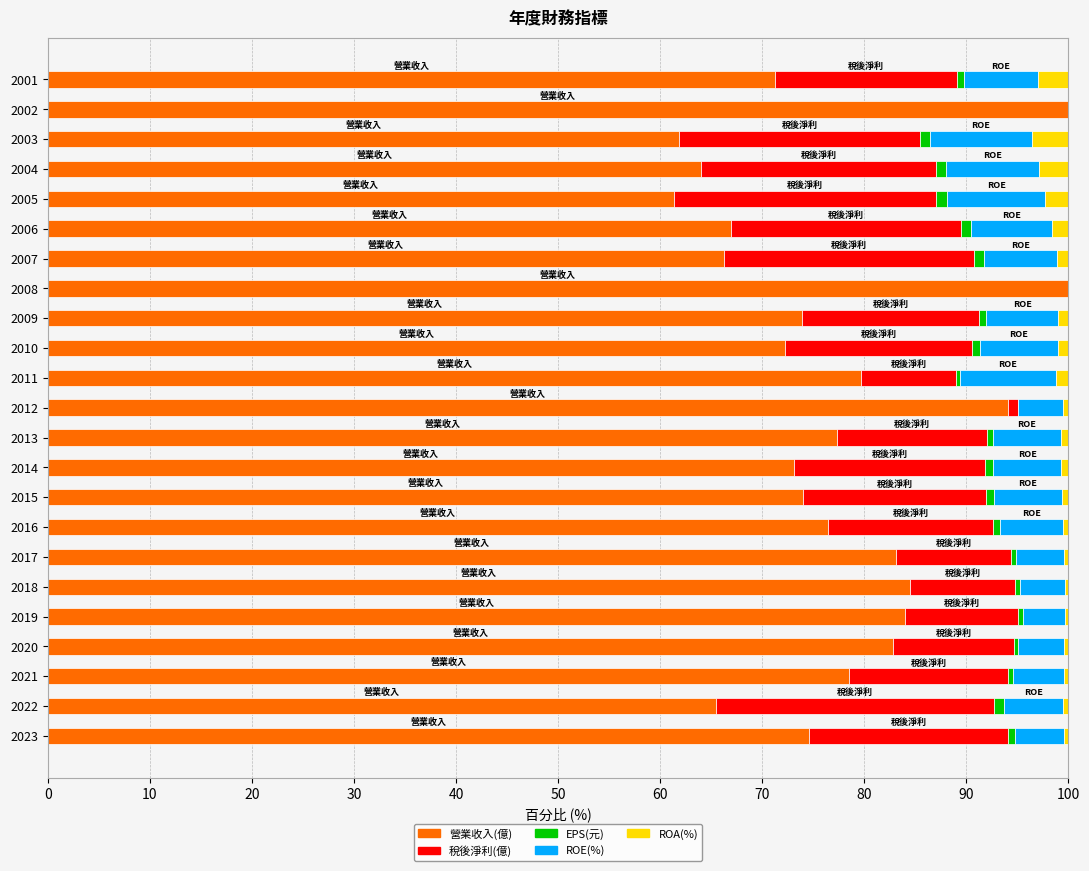

The 營業收入(億) series shows 84.5 at 2018. True or false?

True